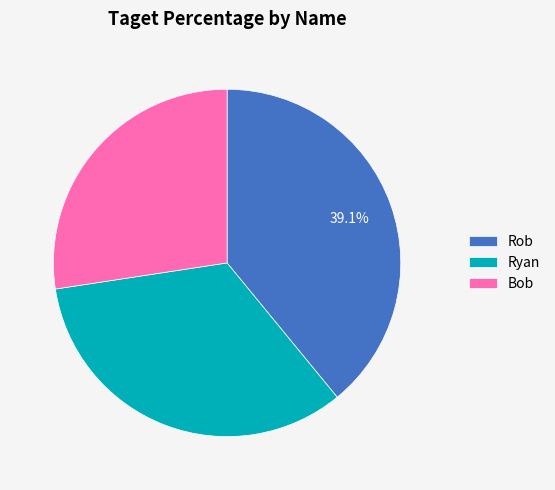

What portion of the pie excludes Rob?

60.9%